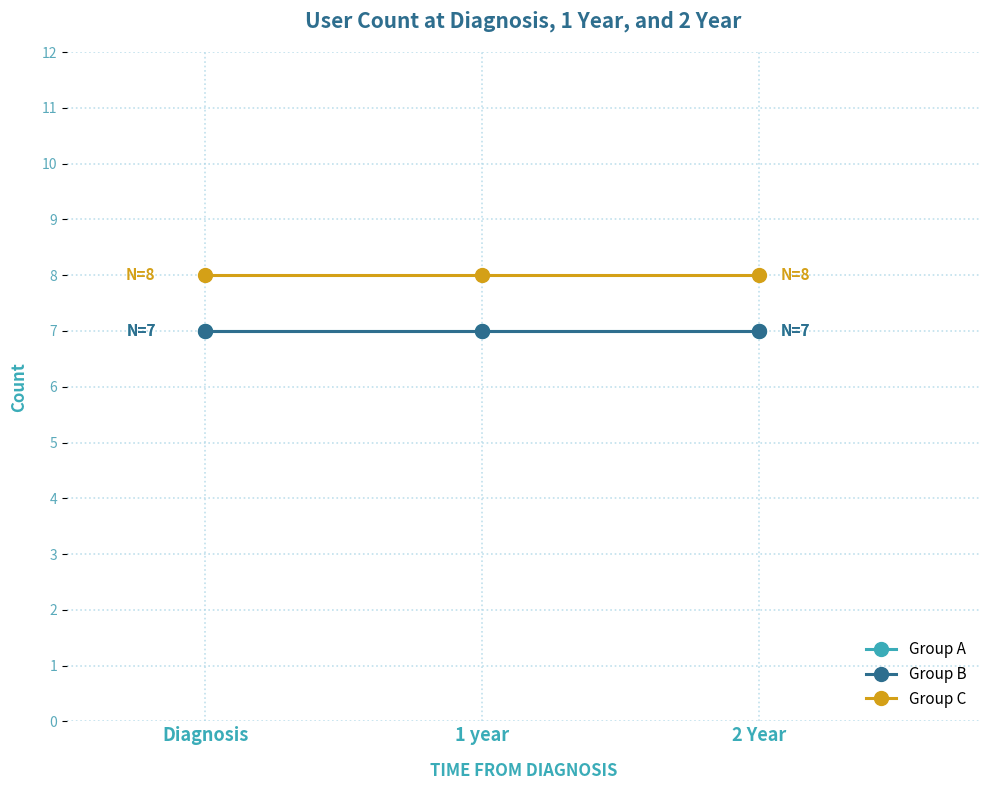

Is this an area chart (filled region under the line)?

No